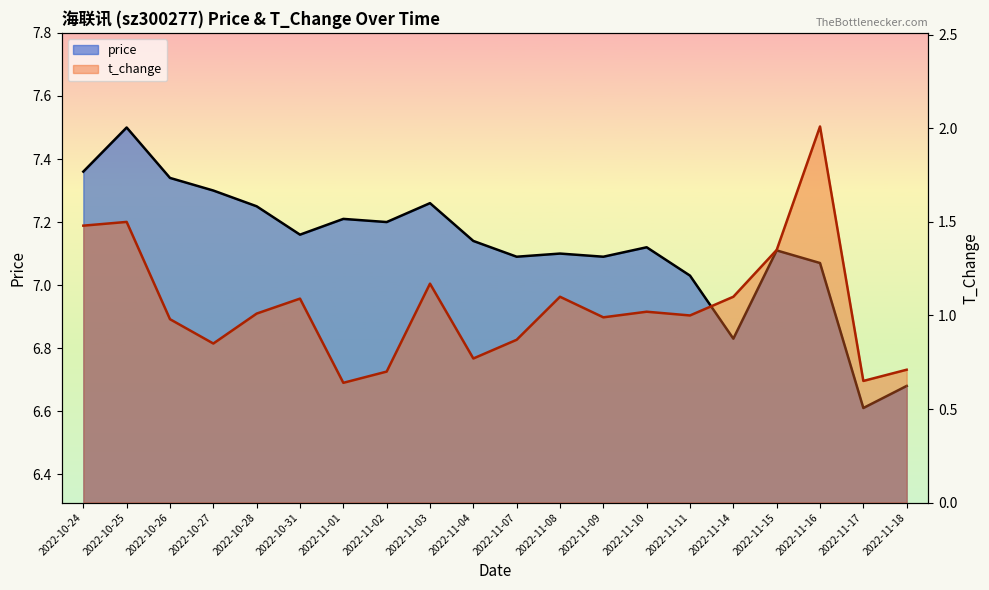

True or false: t_change has more than 0 interior local peaks.

True